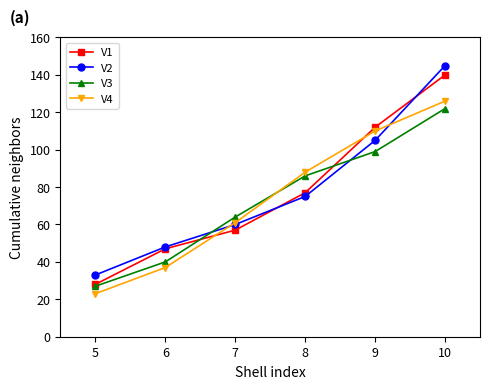

What is the value of the V1 point at the 4th from the left?

77